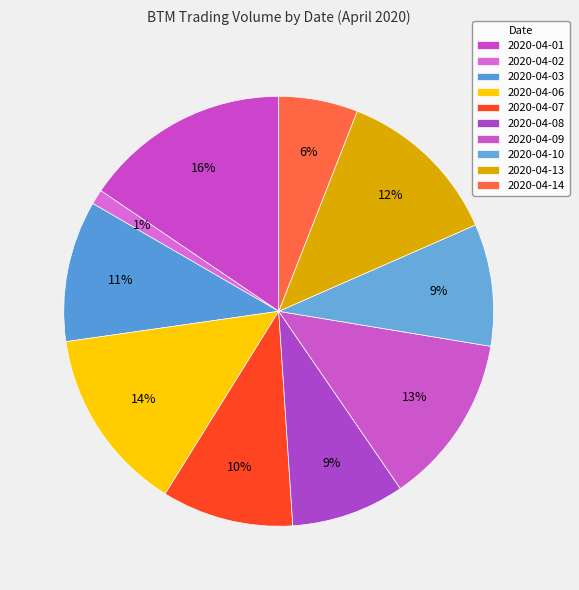

Does any single category account for the majority?

No